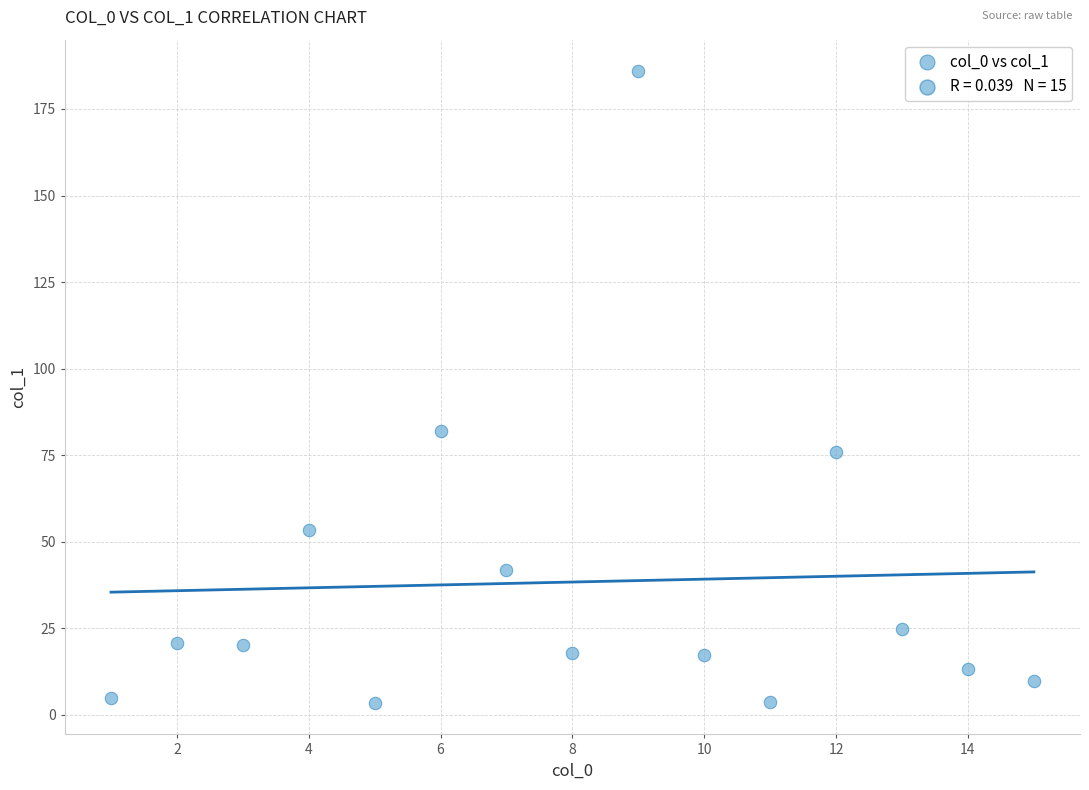

What Y value in the scatter plot is closest to 94?

82.1